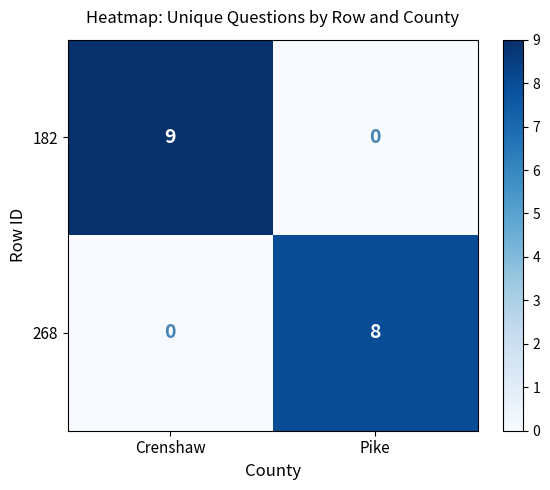

Read the 182 value at Crenshaw.

9